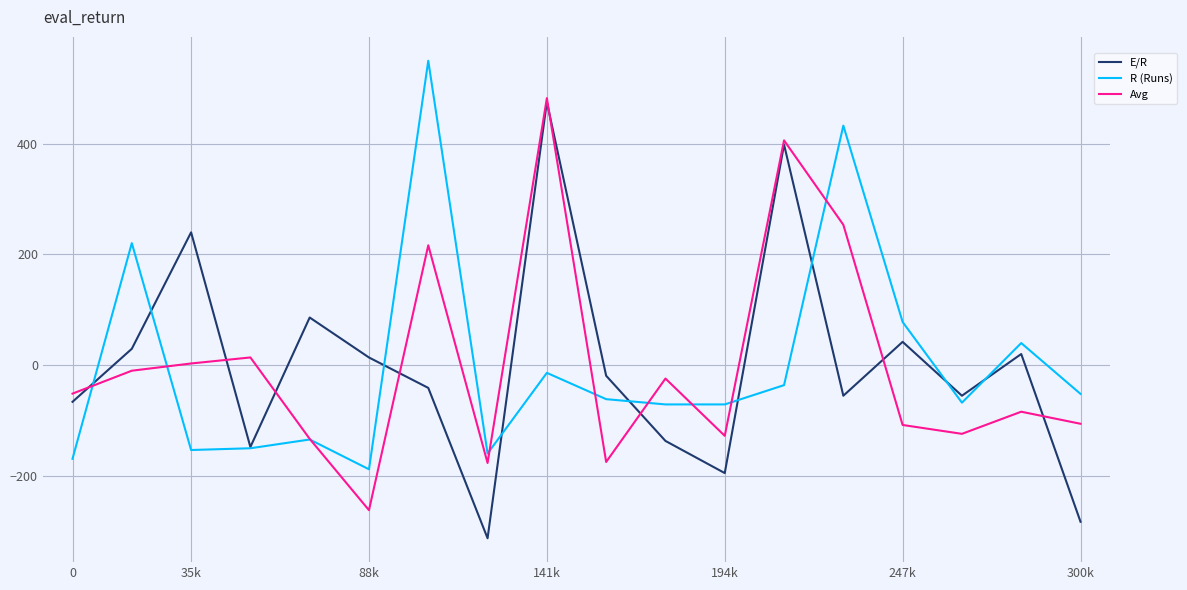

What is the minimum value for R (Runs)?

-187.5